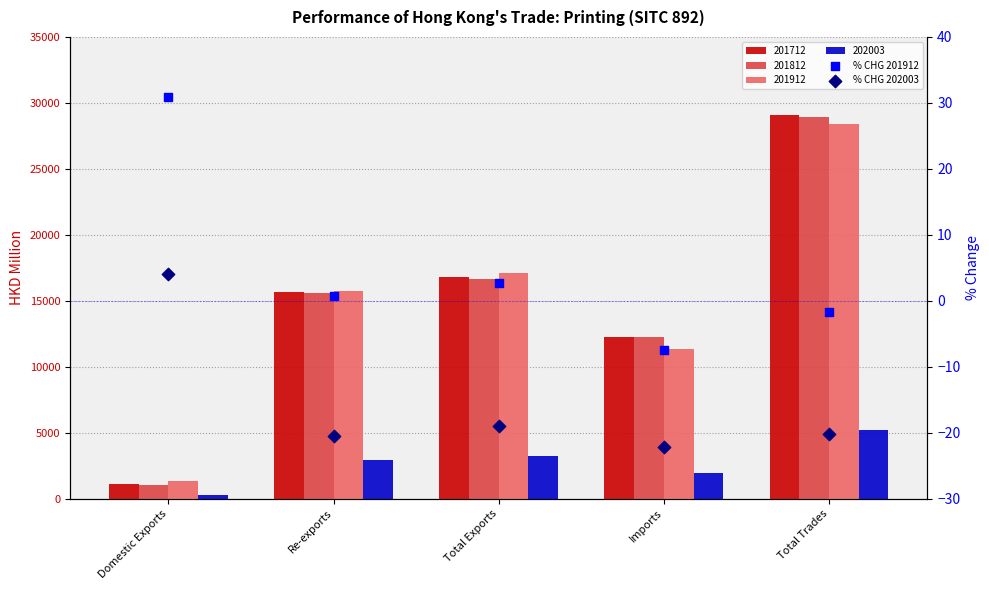

Which series contains the highest Y value?

% CHG 201912